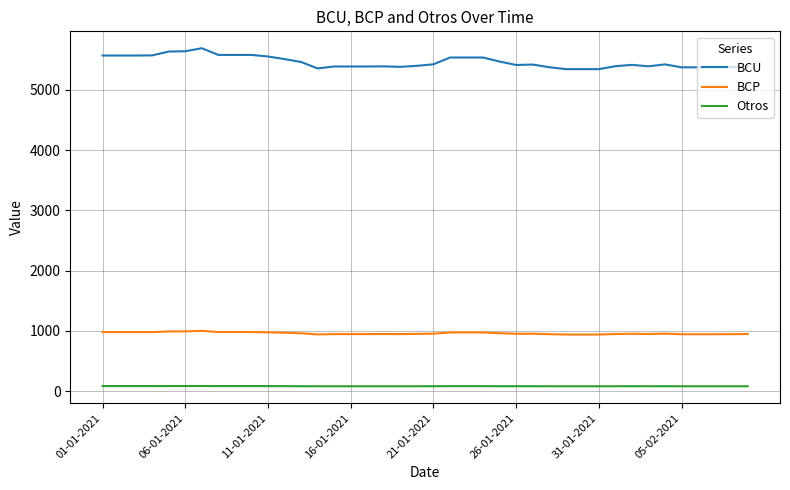

What is the difference between the maximum and minimum values in the BCU series?

347